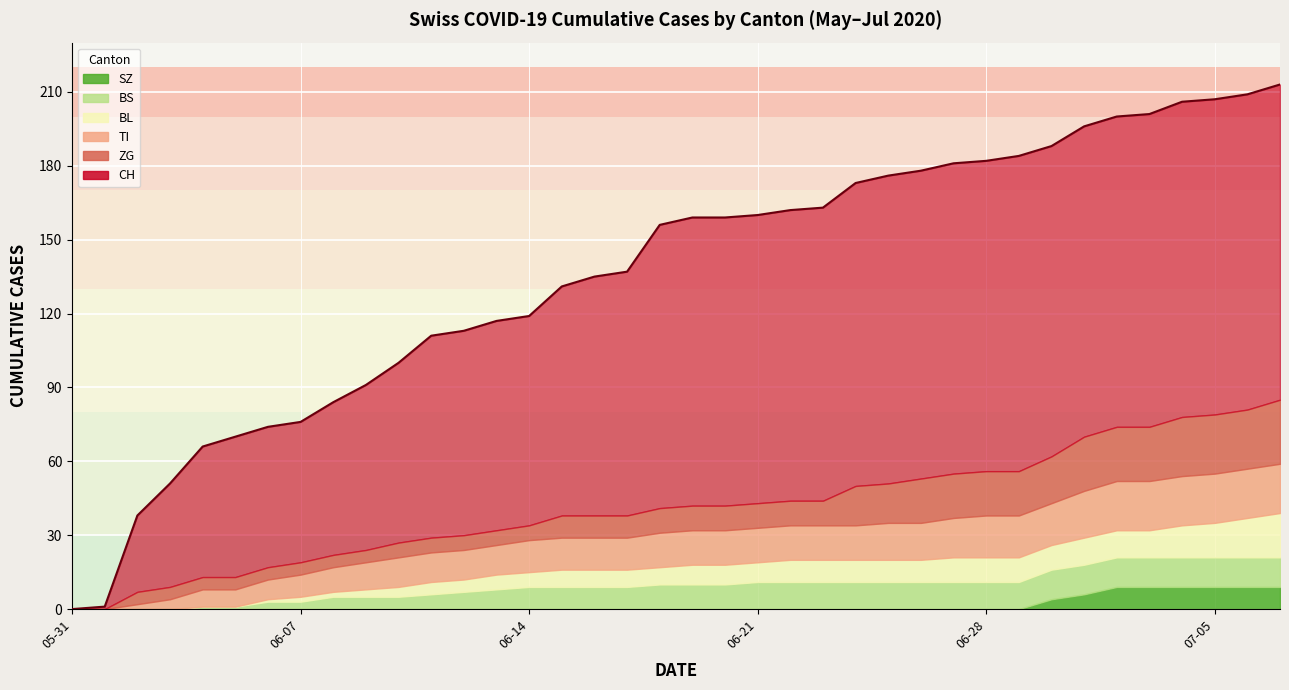

At which label is CH closest to 106?

2020-06-11